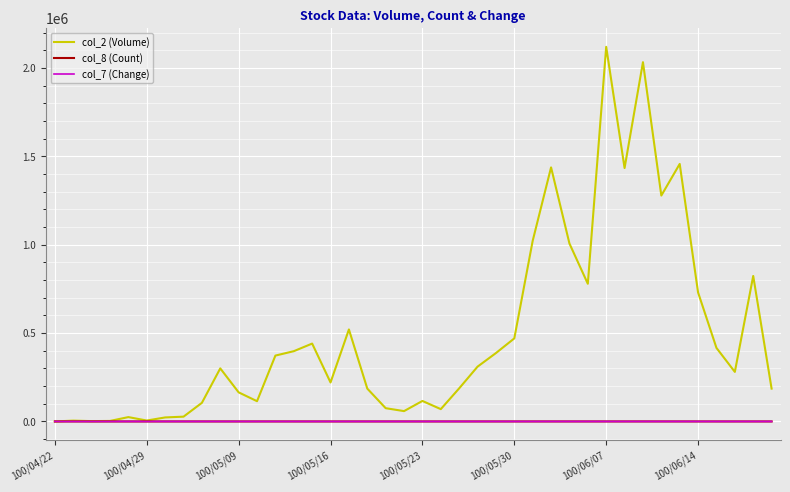

Which series has the largest range (max minus min)?

col_2 (Volume)